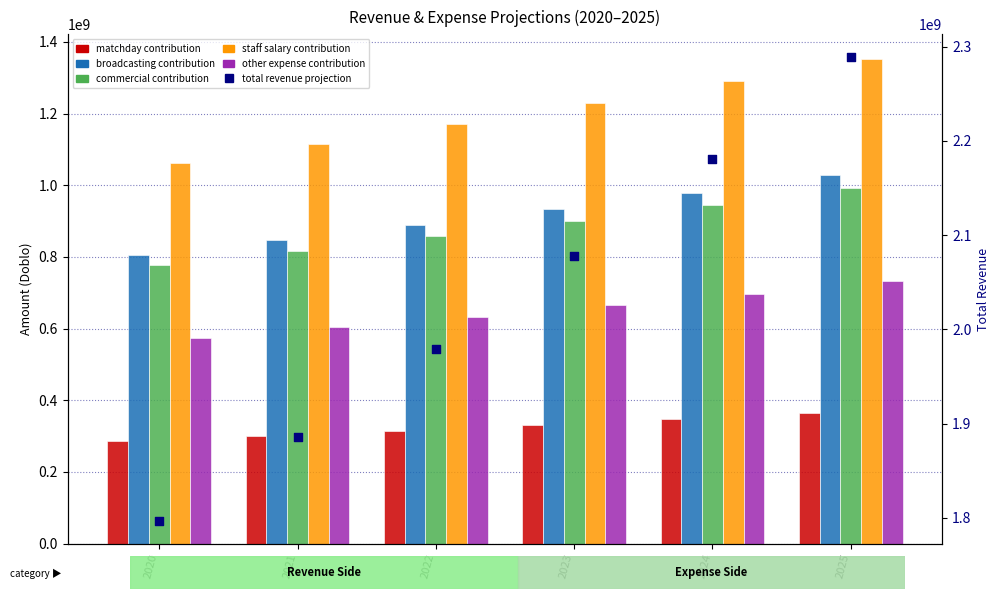

Which series contains the lowest Y value?

matchday contribution